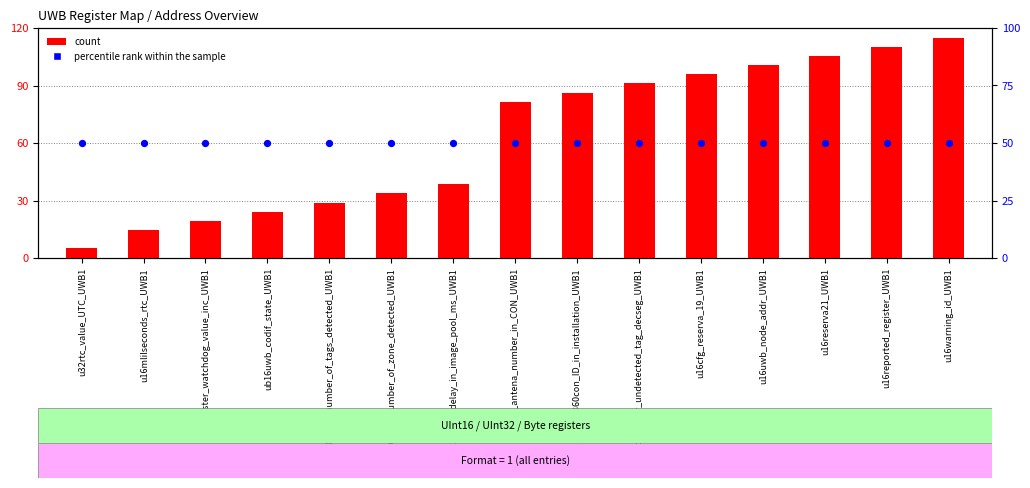

Which series reaches the maximum Y coordinate?

count